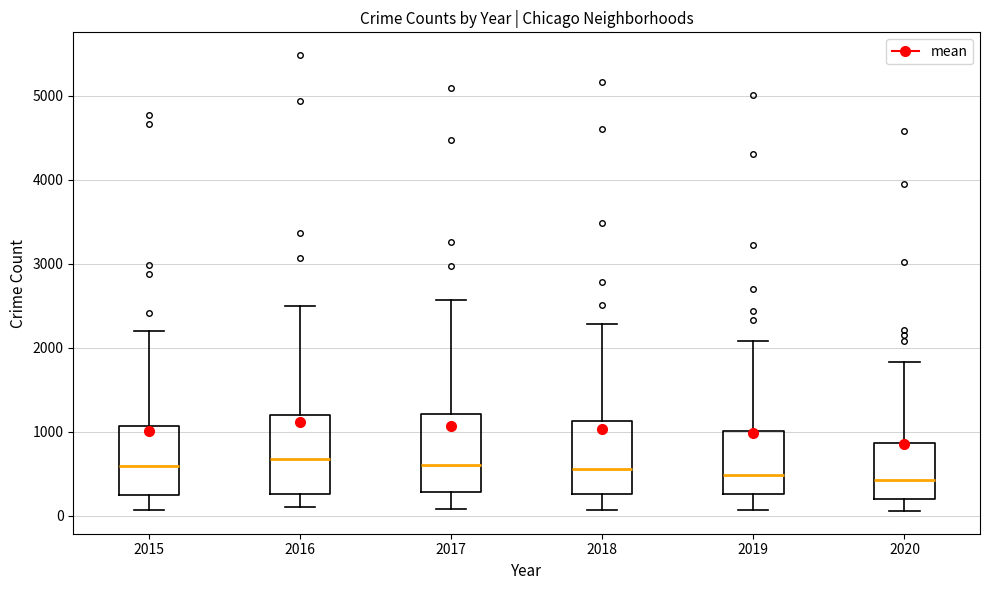

Reading left to right, transcribe this box plot: for each box, give where its median line is, the range the box spans, and where its two whiskers end, as read against the y-axis. The values are not printed on the chart, so give them approximately, as read against the axis.

2015: median 600, box 300 to 1100, whiskers 100 to 2200
2016: median 700, box 300 to 1200, whiskers 100 to 2500
2017: median 600, box 300 to 1200, whiskers 100 to 2600
2018: median 600, box 300 to 1100, whiskers 100 to 2300
2019: median 500, box 300 to 1000, whiskers 100 to 2100
2020: median 400, box 200 to 900, whiskers 100 to 1800